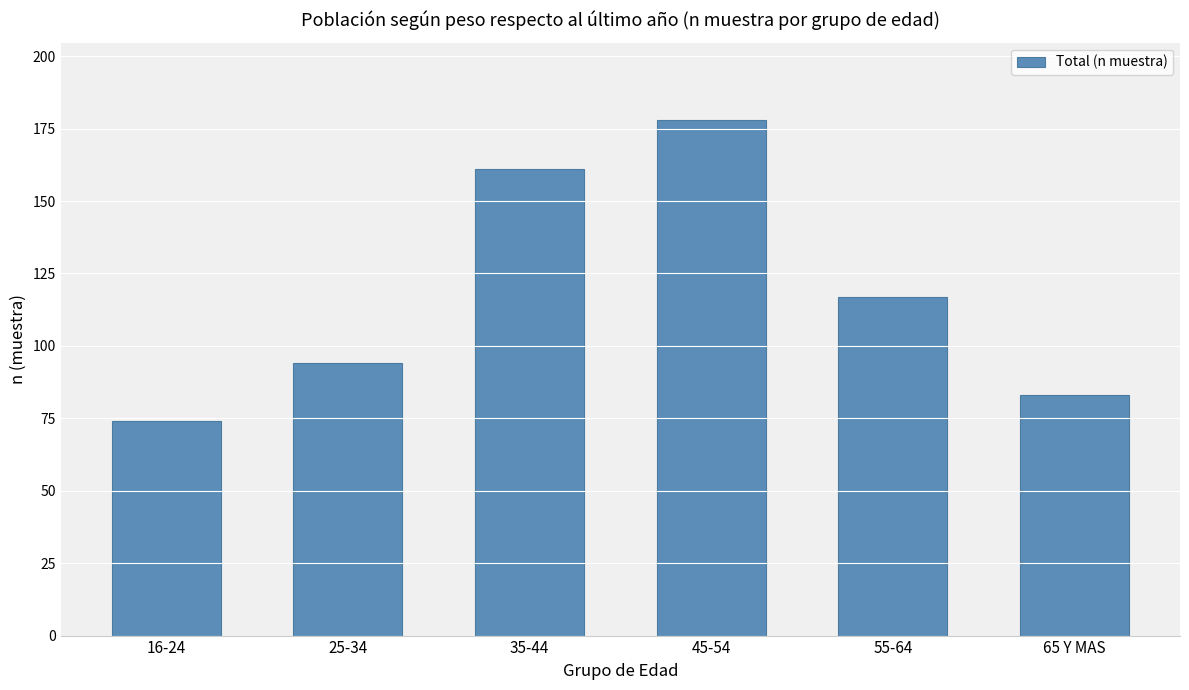

At which label does the data first exceed 117?

35-44